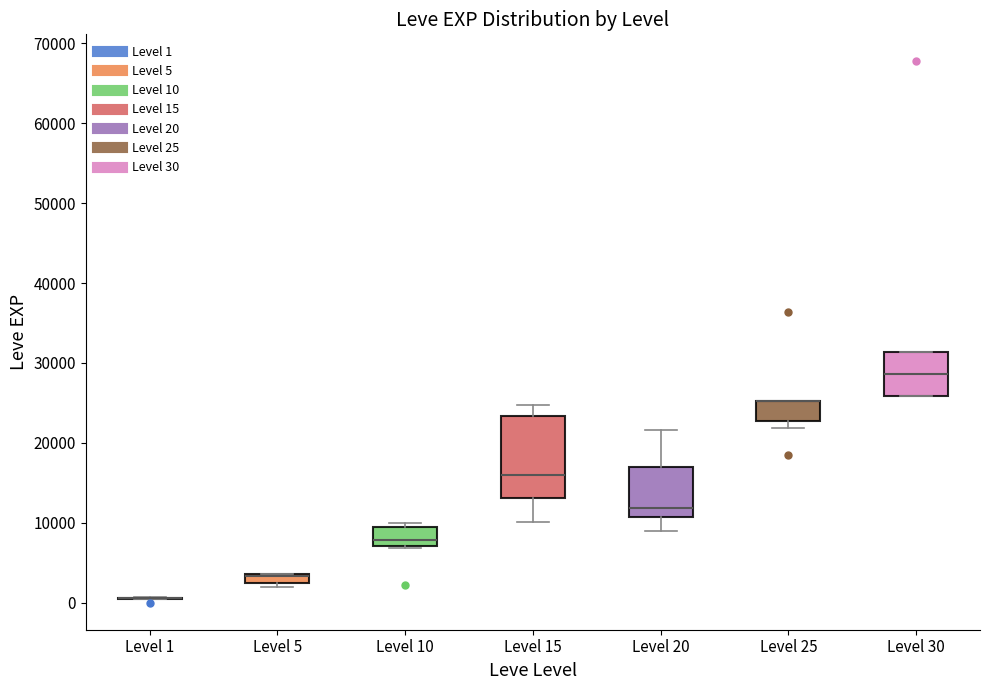

Comparing the boxes themselves (not the whiskers), which one is the tallest?

Level 15